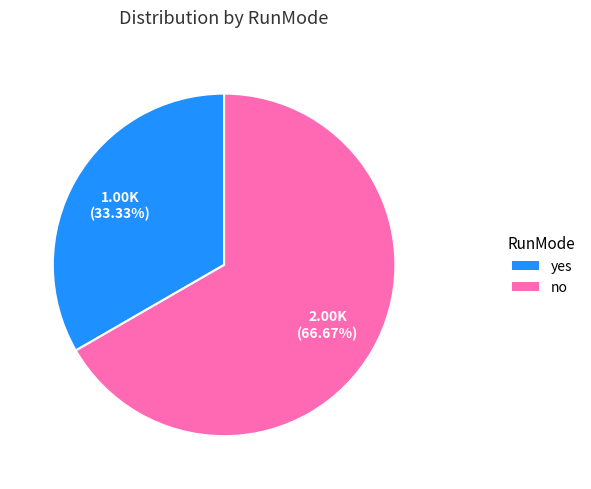

Does any single category account for the majority?

Yes